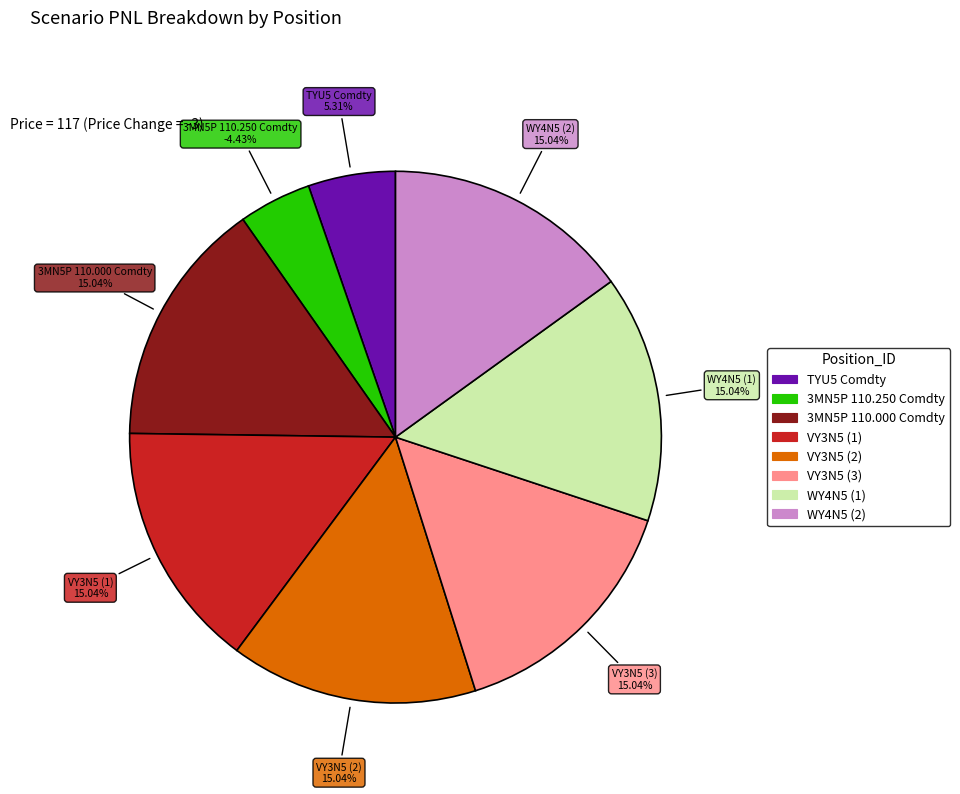

Count the number of slices in the pie.

8